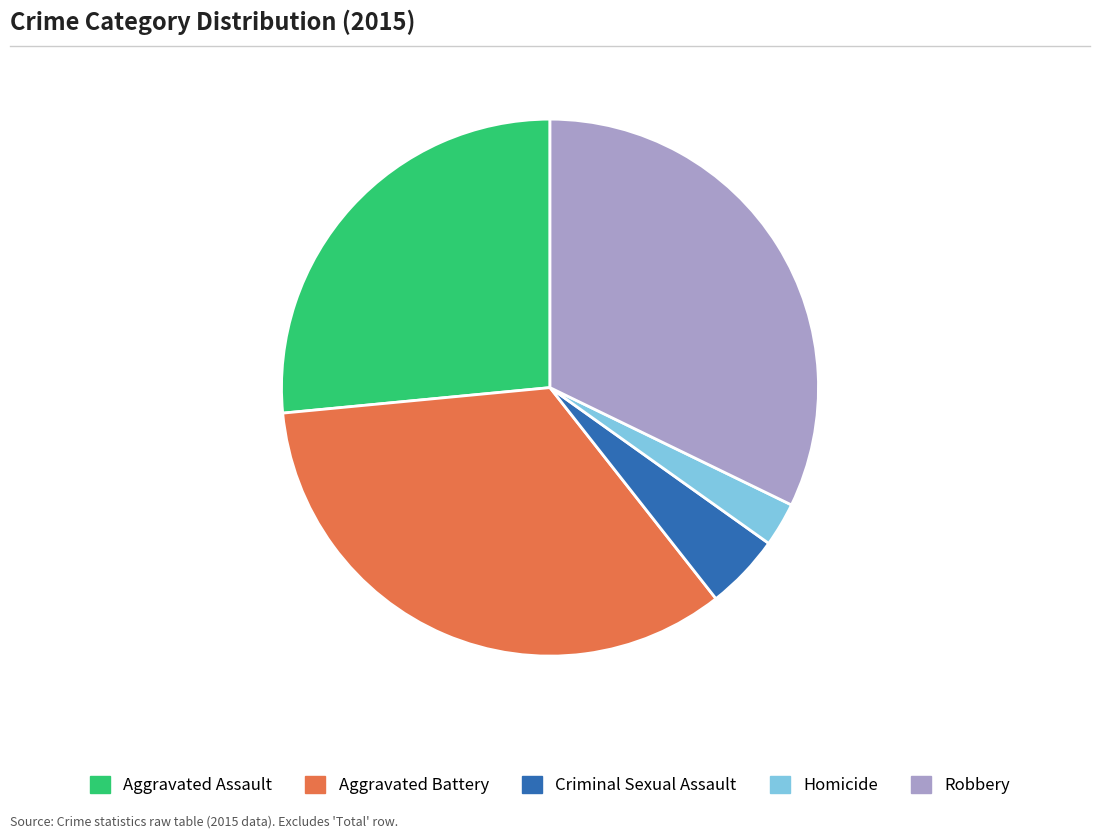

Combined, do Criminal Sexual Assault and Homicide account for over 50%?

No